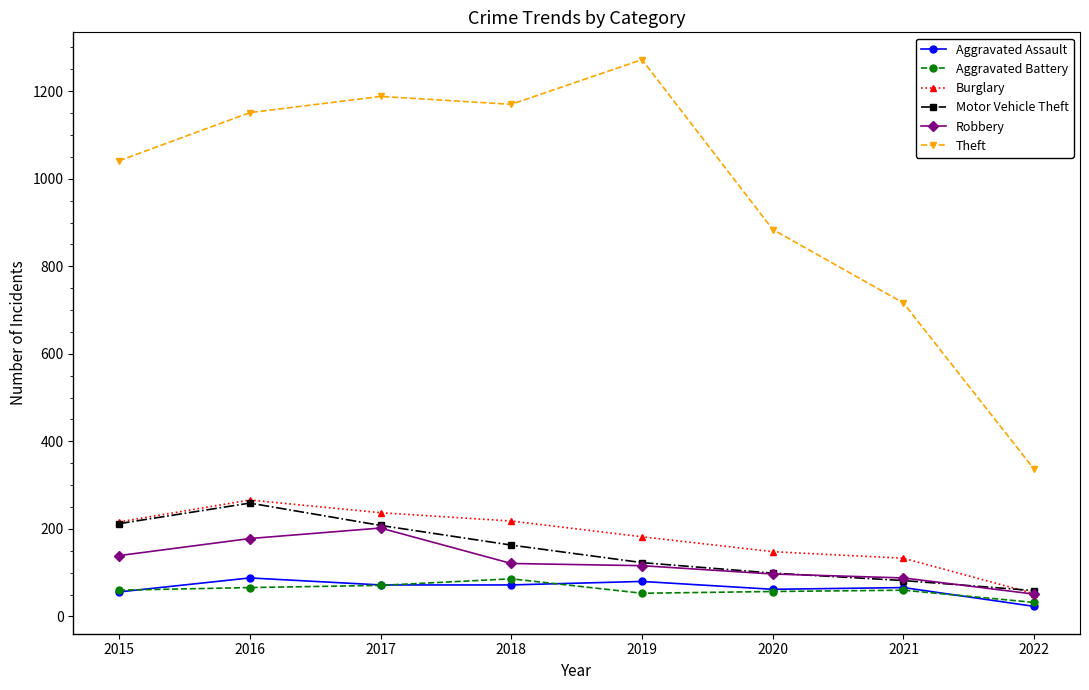

What are all the series names shown in the legend?

Aggravated Assault, Aggravated Battery, Burglary, Motor Vehicle Theft, Robbery, Theft